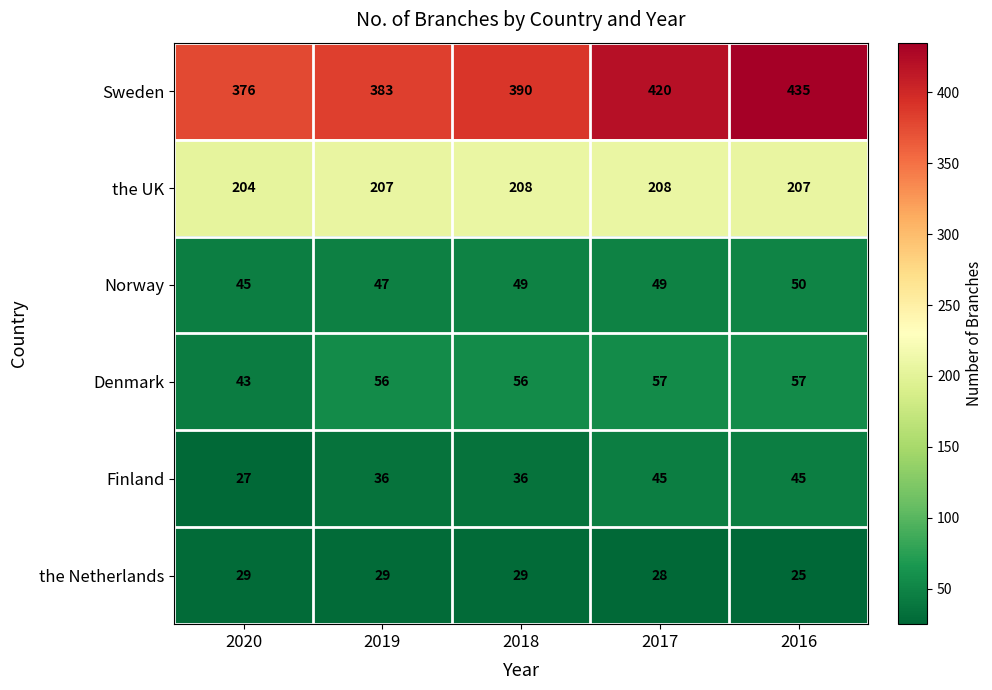

Reading left to right, what are all the values shown in this chart?

Sweden: 2020=376	2019=383	2018=390	2017=420	2016=435
the UK: 2020=204	2019=207	2018=208	2017=208	2016=207
Norway: 2020=45	2019=47	2018=49	2017=49	2016=50
Denmark: 2020=43	2019=56	2018=56	2017=57	2016=57
Finland: 2020=27	2019=36	2018=36	2017=45	2016=45
the Netherlands: 2020=29	2019=29	2018=29	2017=28	2016=25